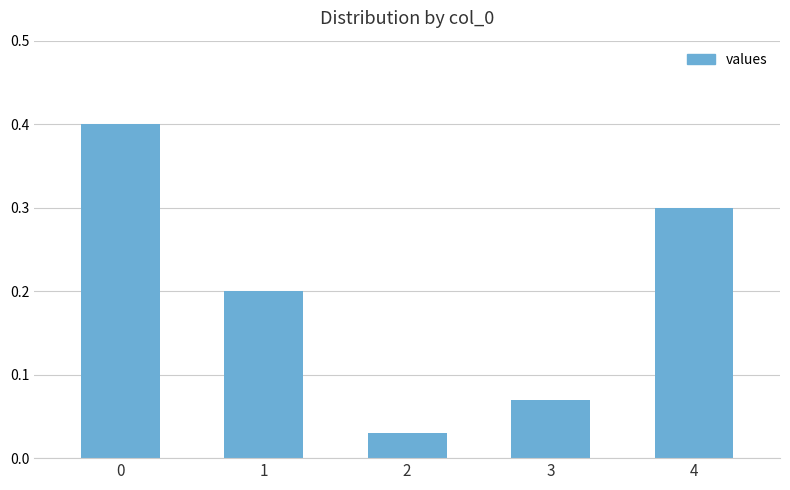

What is the difference between the maximum and minimum values?

0.4